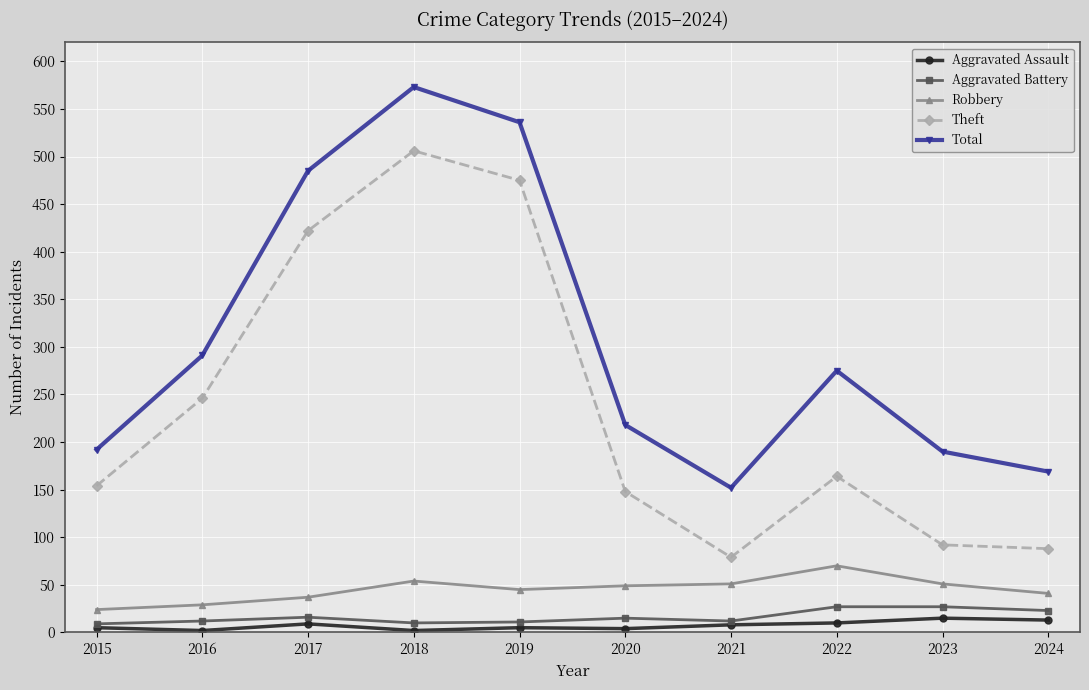

Which series has the largest total across all categories?

Total